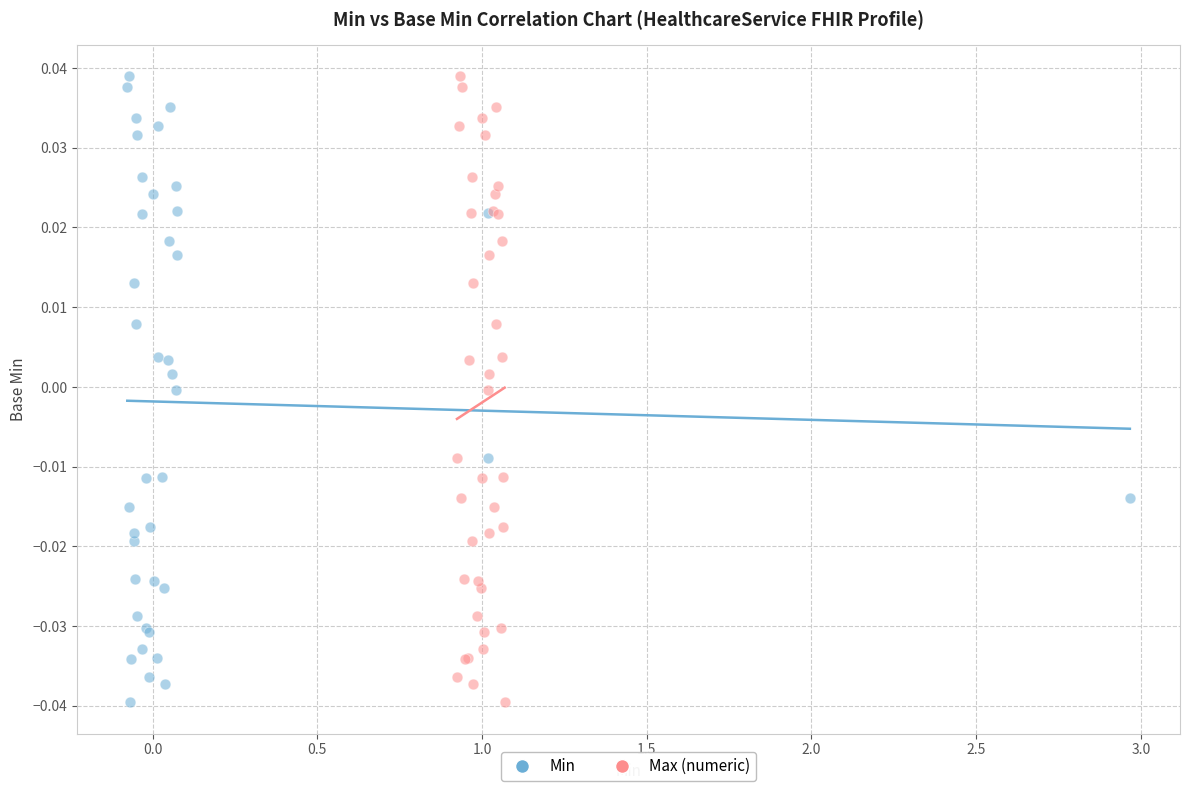

What are all the series names shown in the legend?

Min, Max (numeric)